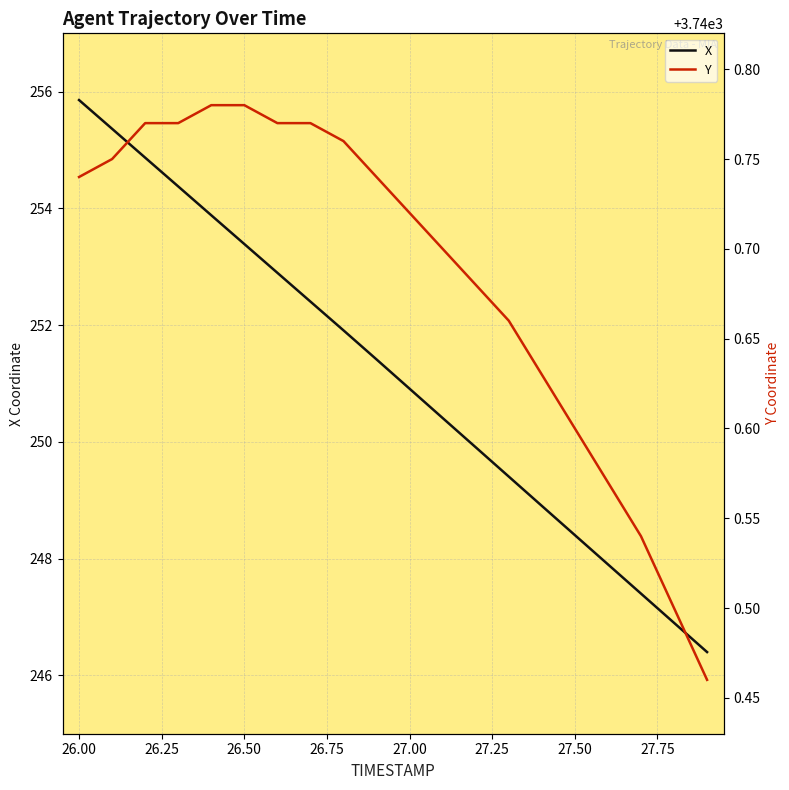

Does the chart display data point markers on the line(s)?

No